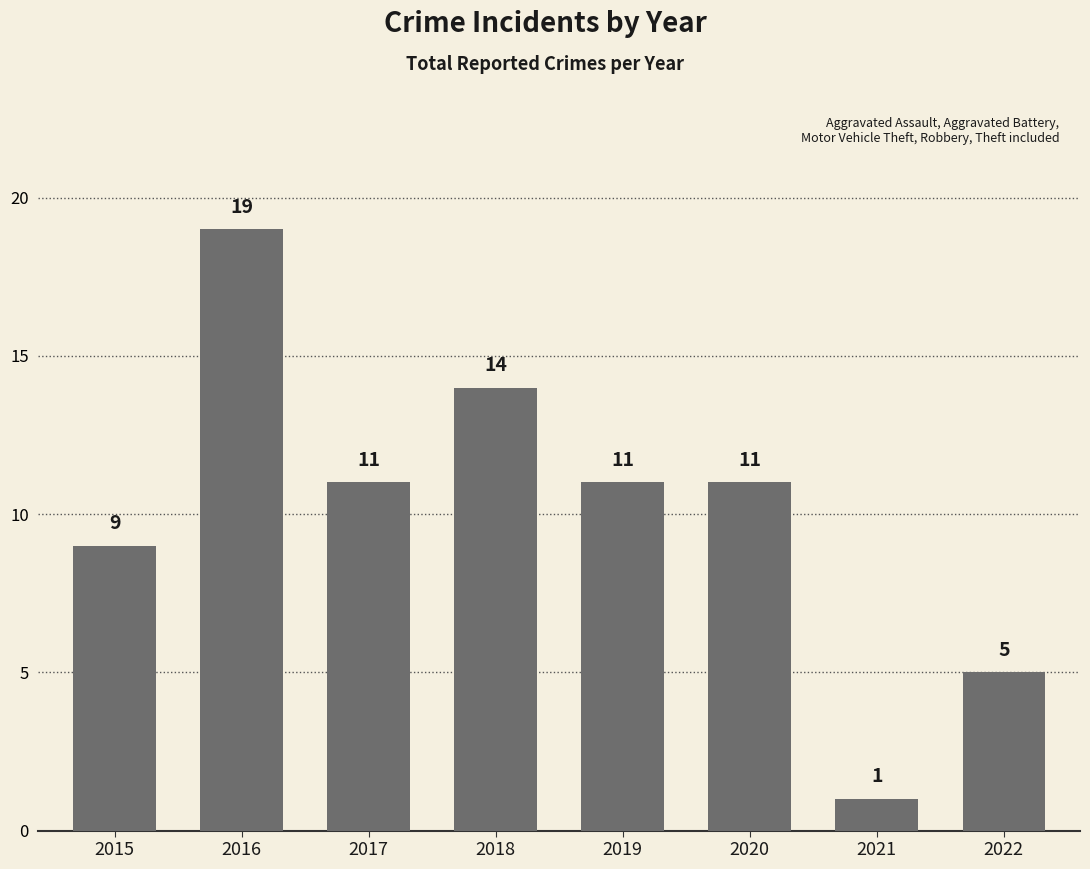

The chart shows a value of 14 at 2018. True or false?

True